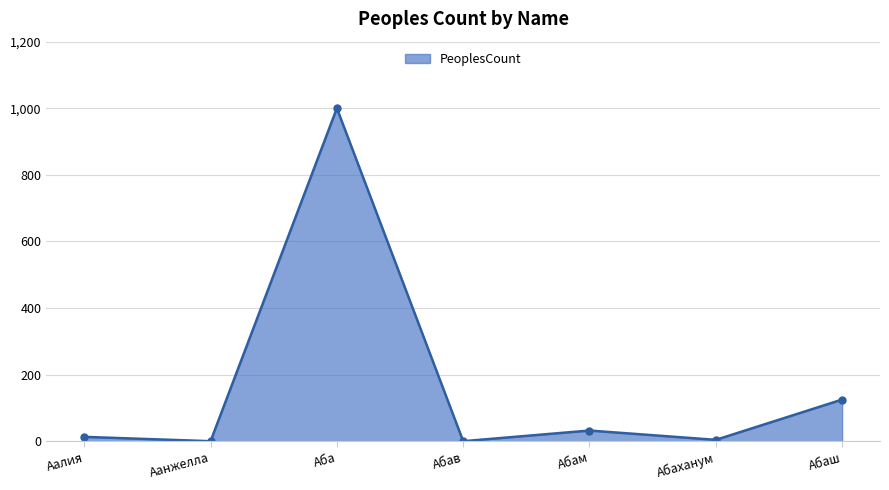

How many data points are less than 13?

3